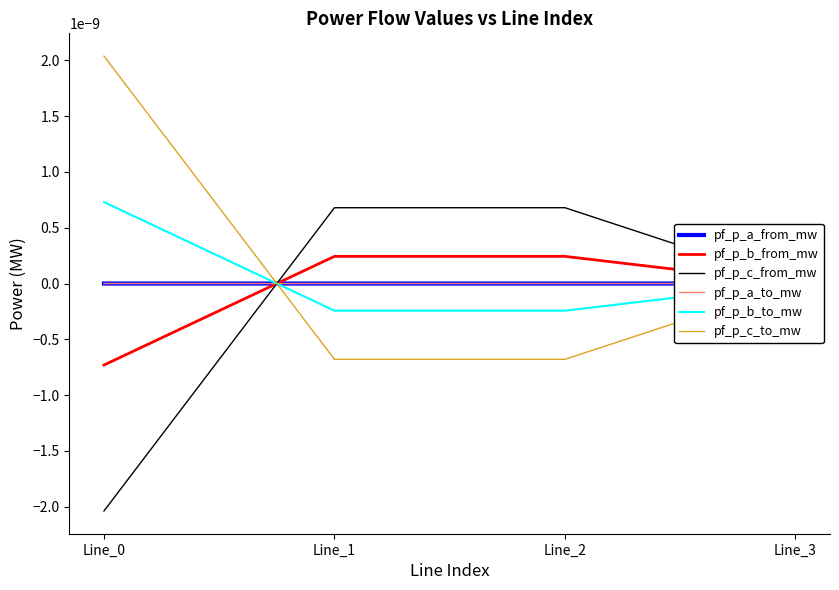

True or false: pf_p_c_to_mw and pf_p_a_from_mw intersect in this chart.

True